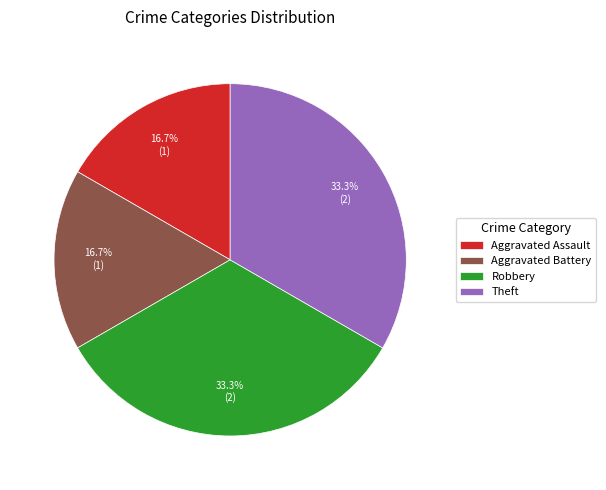

What is the ratio of the value at Aggravated Battery to the value at Aggravated Assault?

1.0